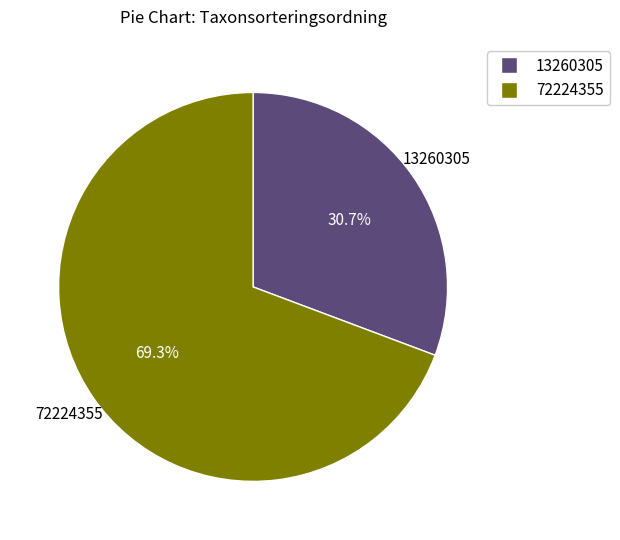

What percentage is the 13260305 slice, to the nearest percent?

31%